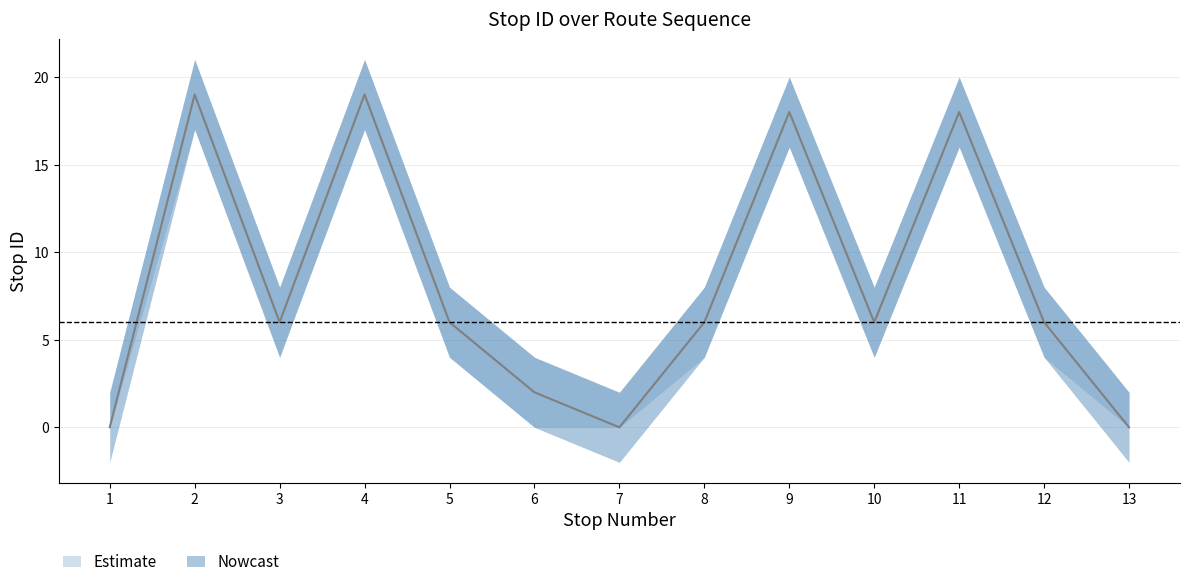

Reading left to right, extract all data points from this chart.

stop ID: 1=0	2=19	3=6	4=19	5=6	6=2	7=0	8=6	9=18	10=6	11=18	12=6	13=0
upper_band: 1=2	2=21	3=8	4=21	5=8	6=4	7=2	8=8	9=20	10=8	11=20	12=8	13=2
lower_band: 1=0	2=17	3=4	4=17	5=4	6=0	7=0	8=4	9=16	10=4	11=16	12=4	13=0